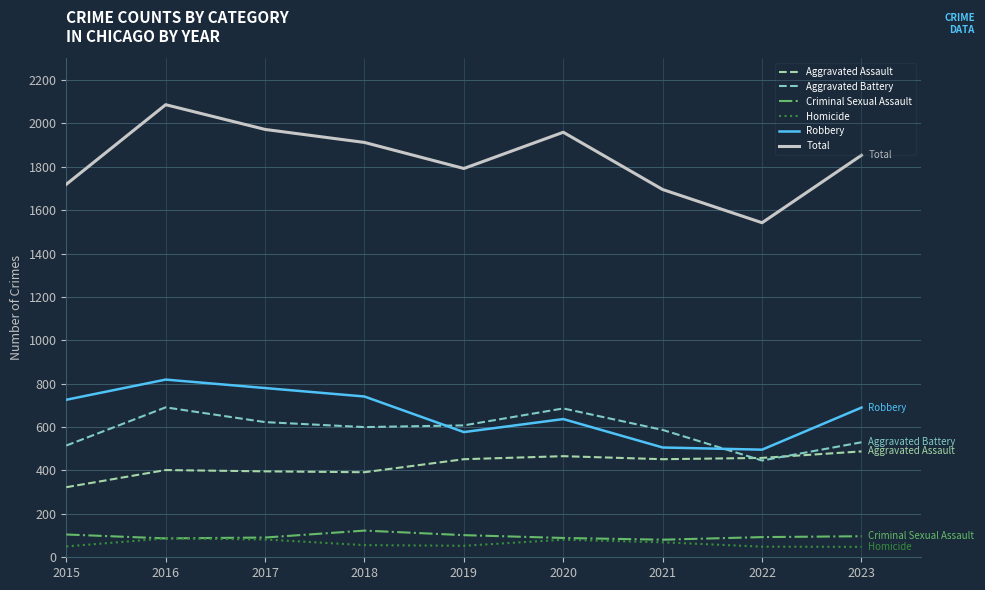

True or false: Aggravated Battery and Total intersect in this chart.

False